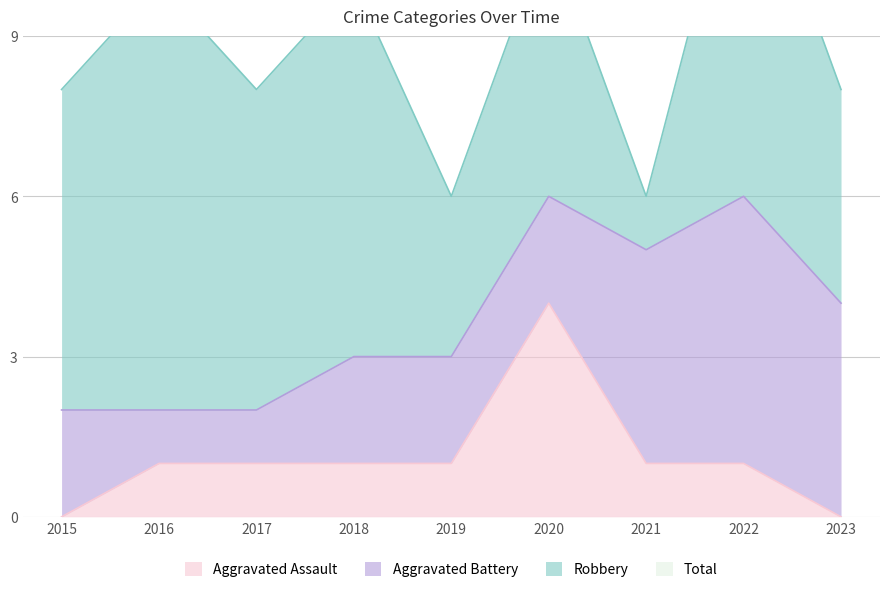

What is the difference between the Aggravated Battery values at 2016 and 2020?

1